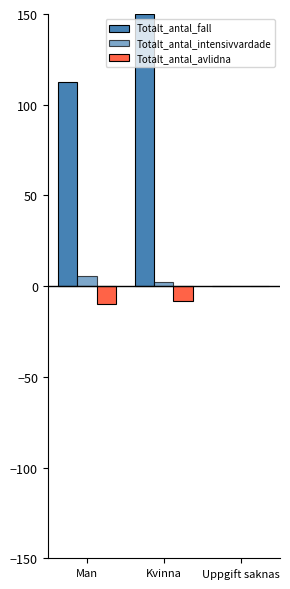

Where is Totalt_antal_intensivvardade nearest to the value 2?

Kvinna